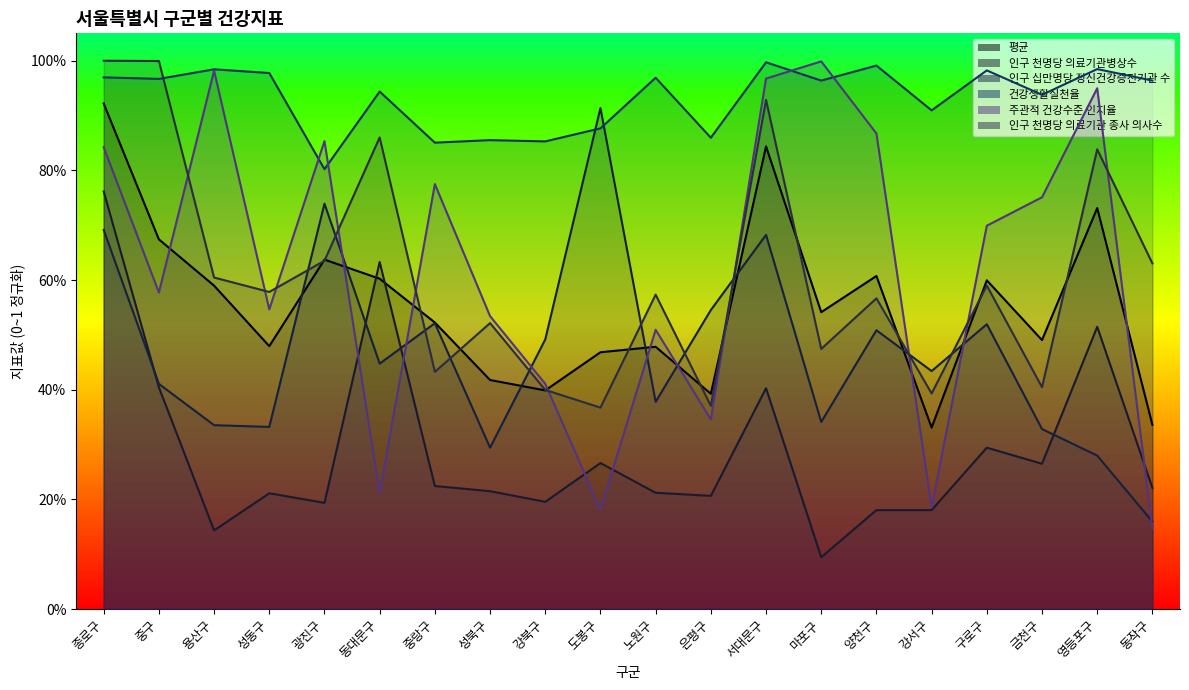

List the series in order of their peak value, highest first.

인구 천명당 의료기관 종사 의사수, 주관적 건강수준 인지율, 건강생활실천율, 평균, 인구 십만명당 정신건강증진기관 수, 인구 천명당 의료기관병상수